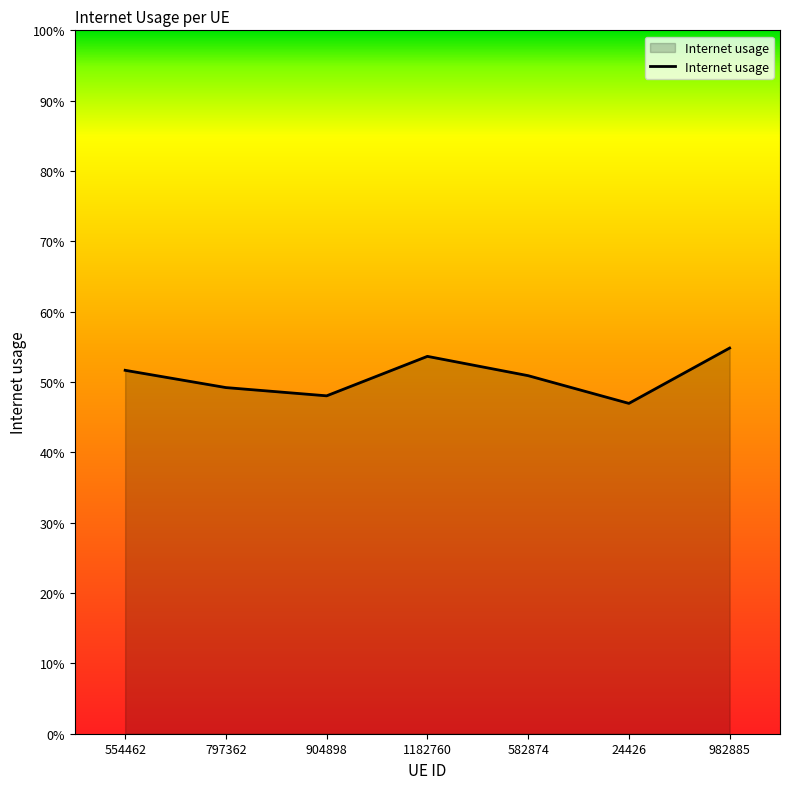

Which label corresponds to the smallest value in the chart?

24426